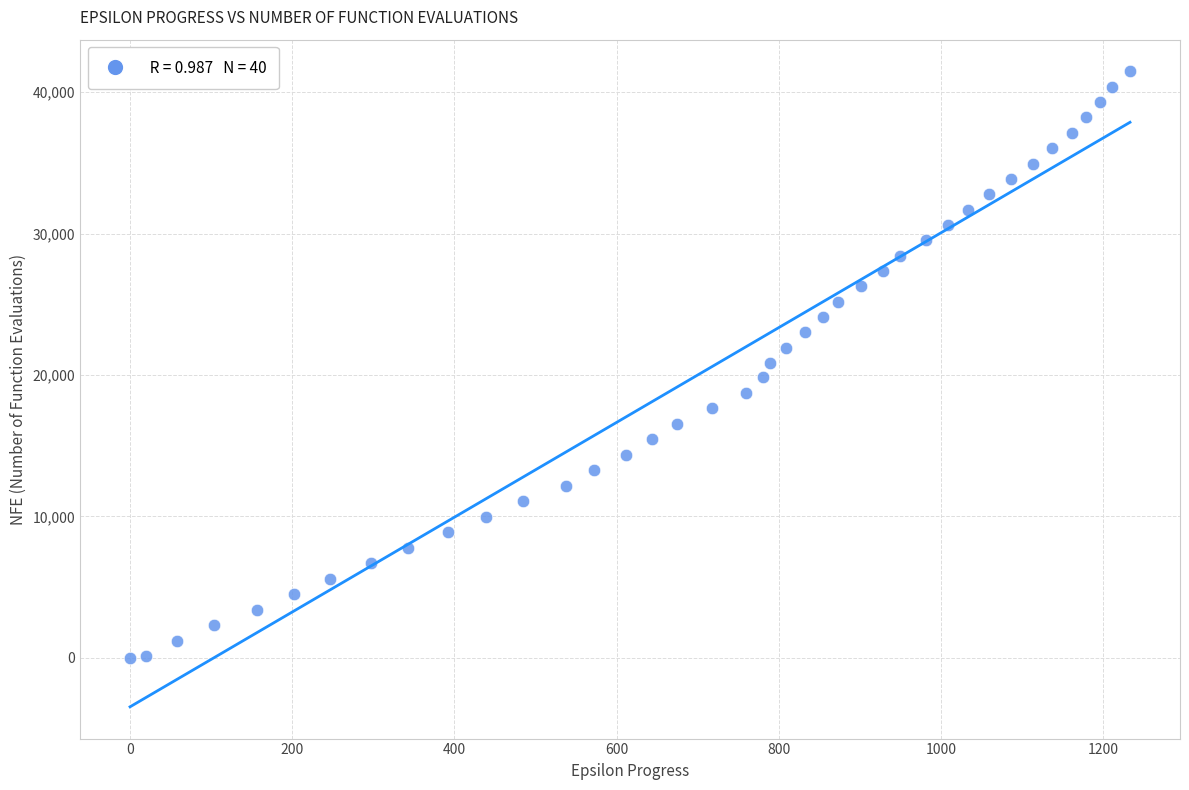

What is the range of Y values (max minus min)?

41473